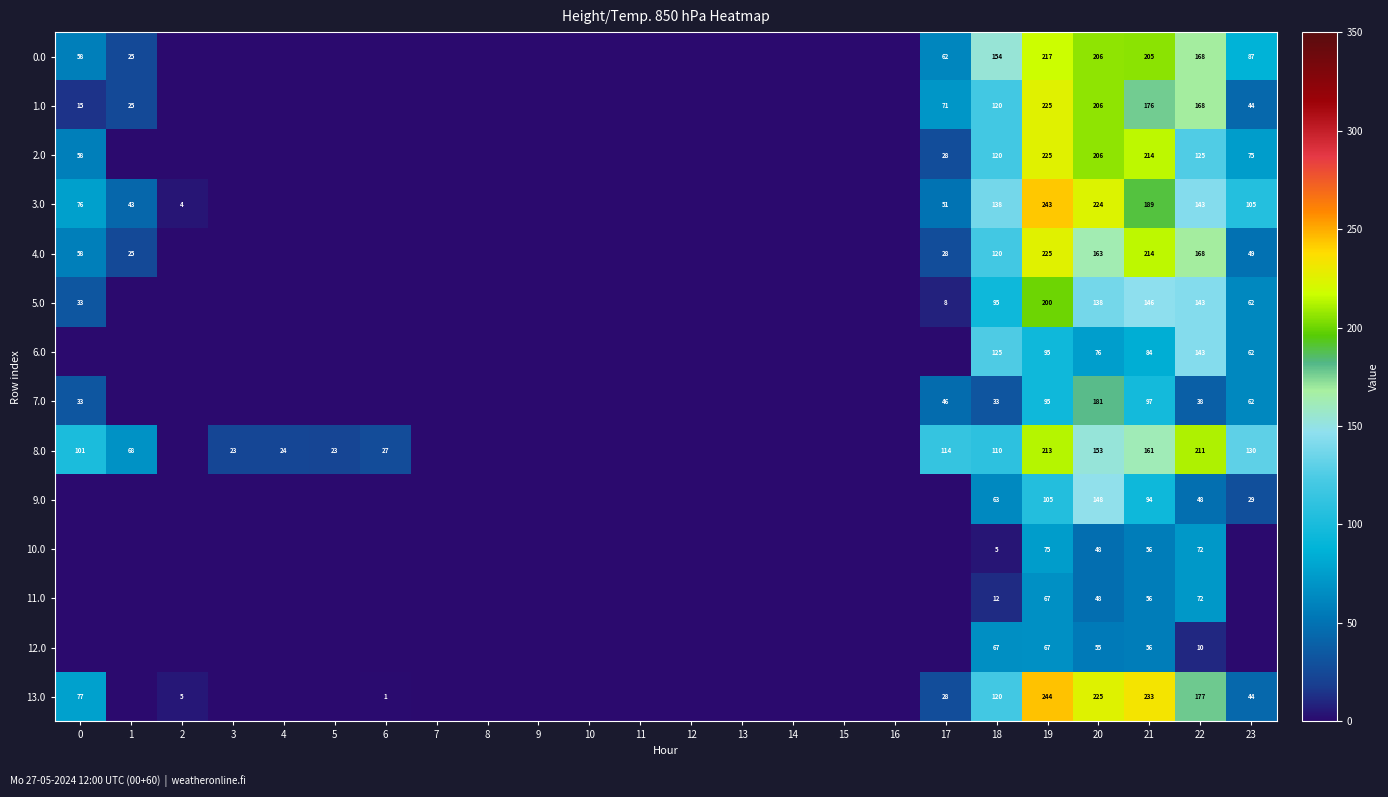

Is it true that 5.0 equals 40 at 23?

False